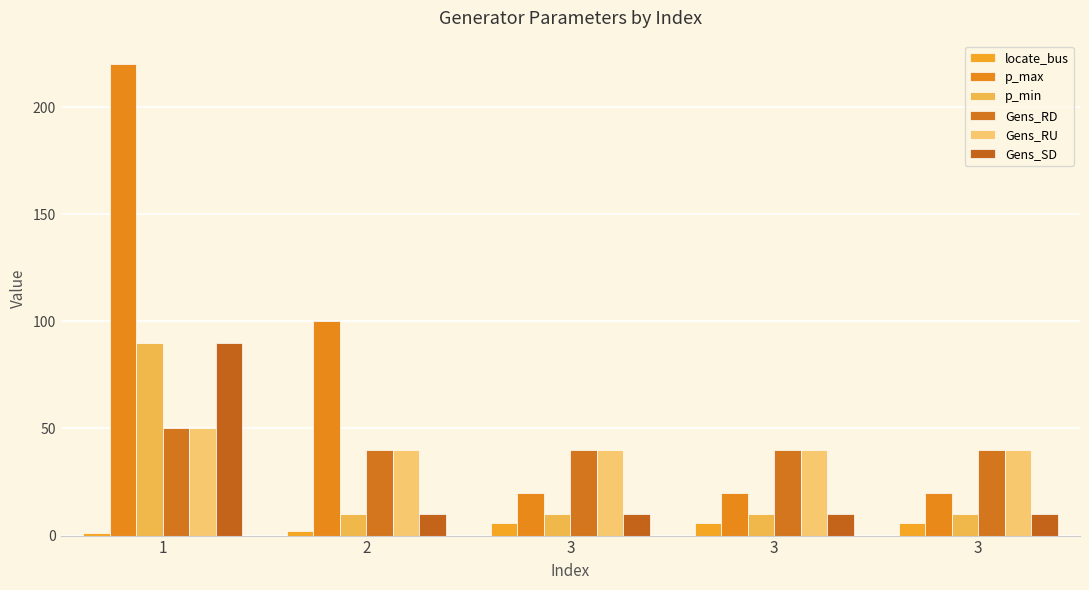

How many categories are shown in the chart?

5